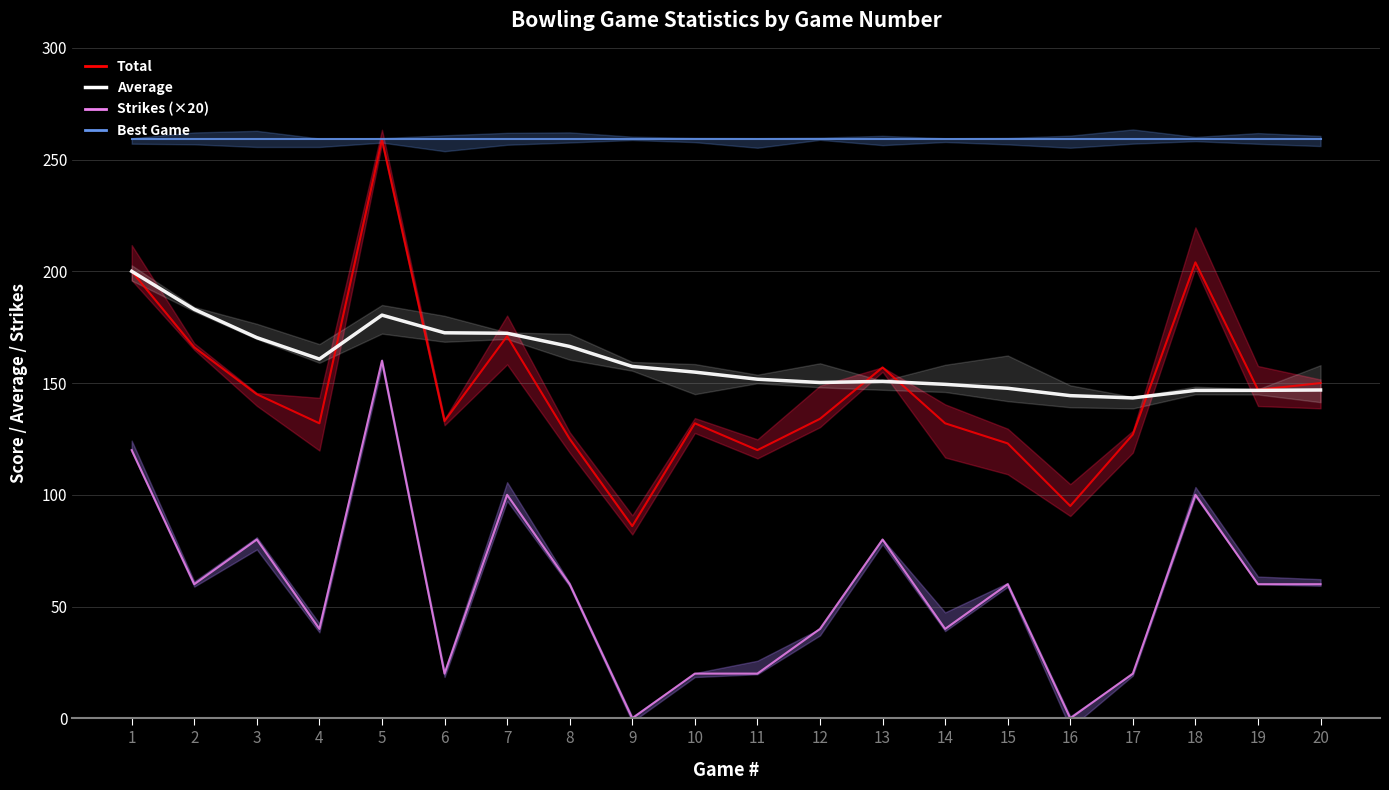

True or false: Total and Strikes cross at least once.

False